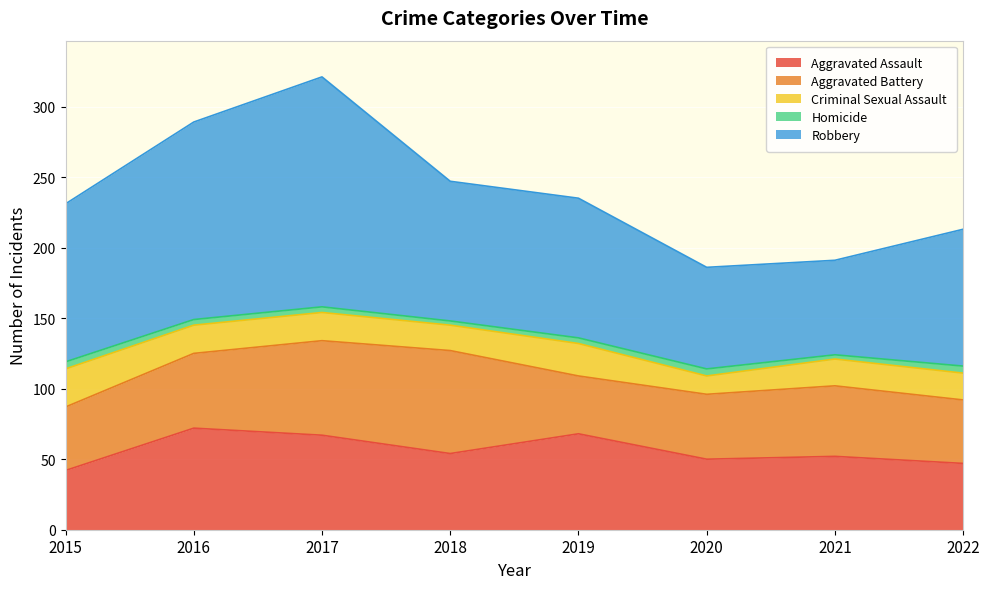

Count the number of categories in the chart.

8